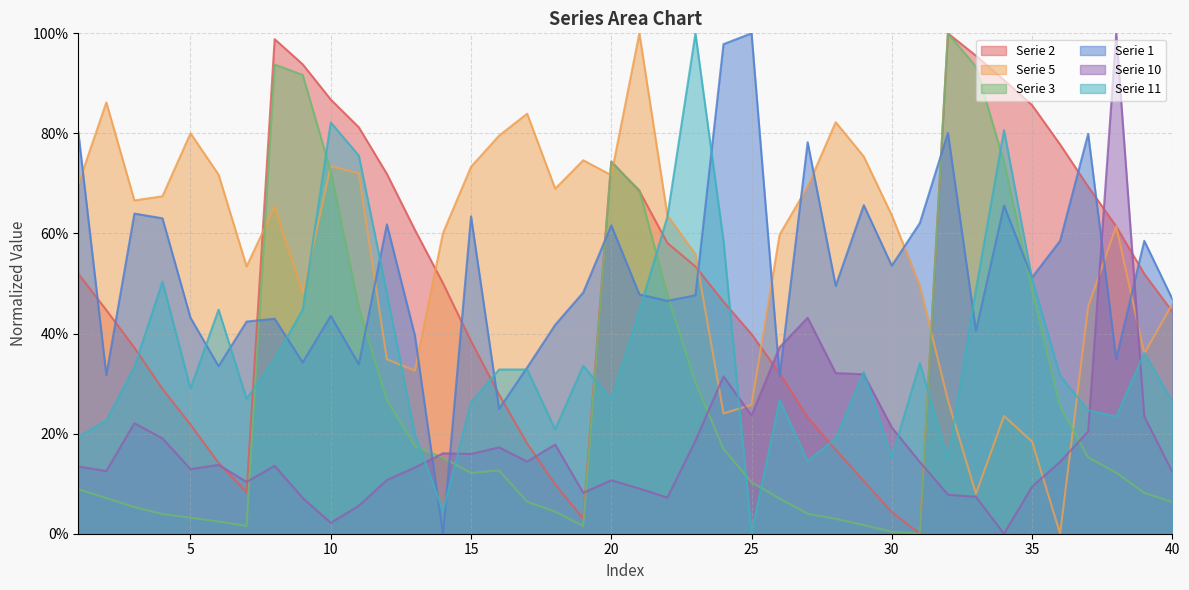

Which series has the largest total across all categories?

Serie 5